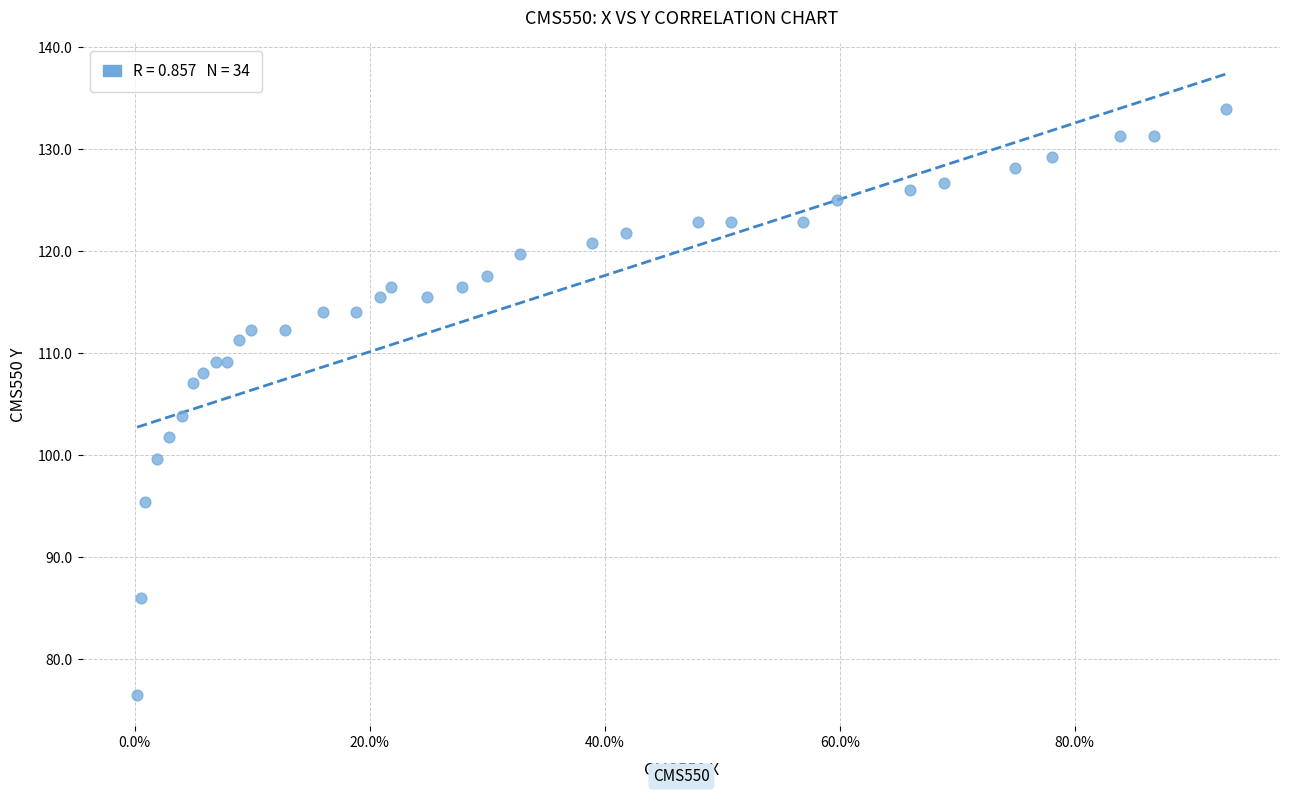

What Y value in the scatter plot is closest to 105?

103.9